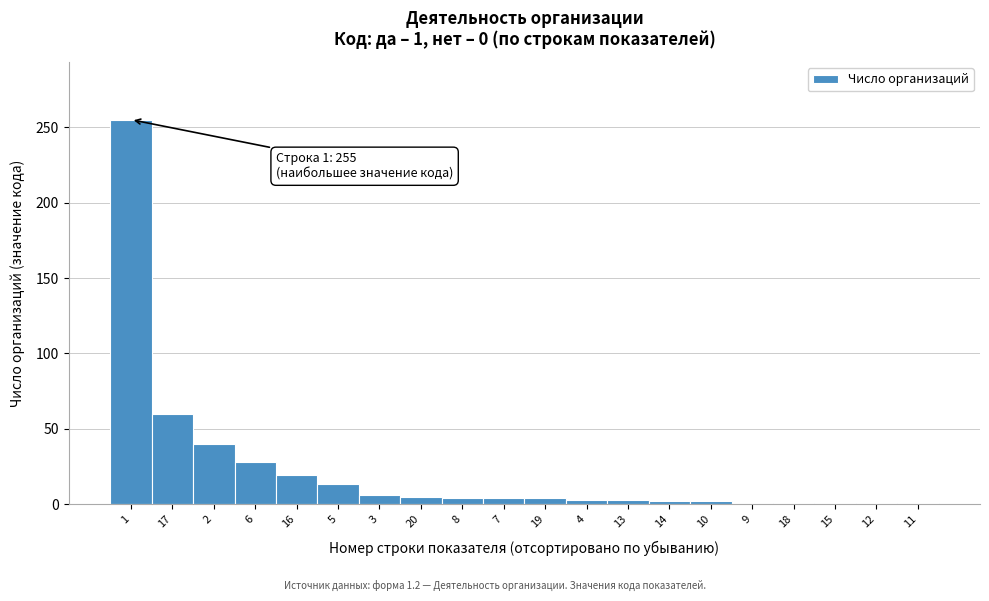

What is the greatest value displayed?

255